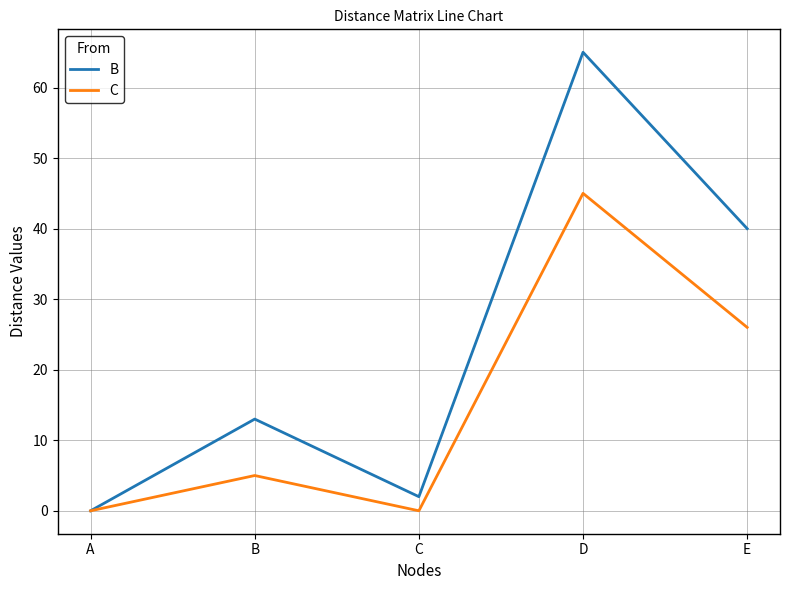

What is the total value across all series at C?

2